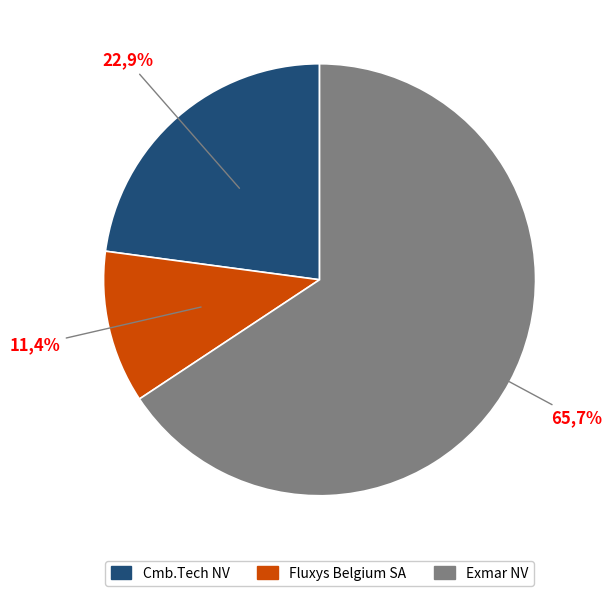

Is it true that Cmb.Tech NV is 18% of the pie?

False